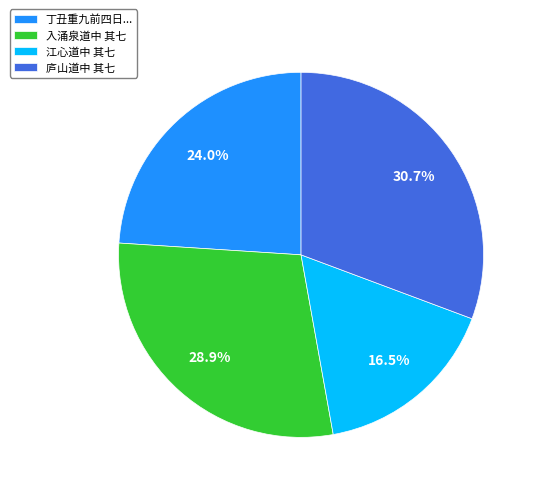

To the nearest percent, what is the difference between the largest and smallest slice percentages?

14%